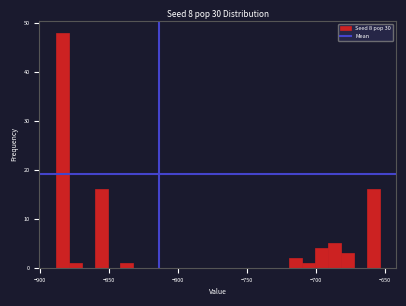

Around what value on the x-axis is the tallest bar? Give the approximate position of its centre, as read against the axis.

-885